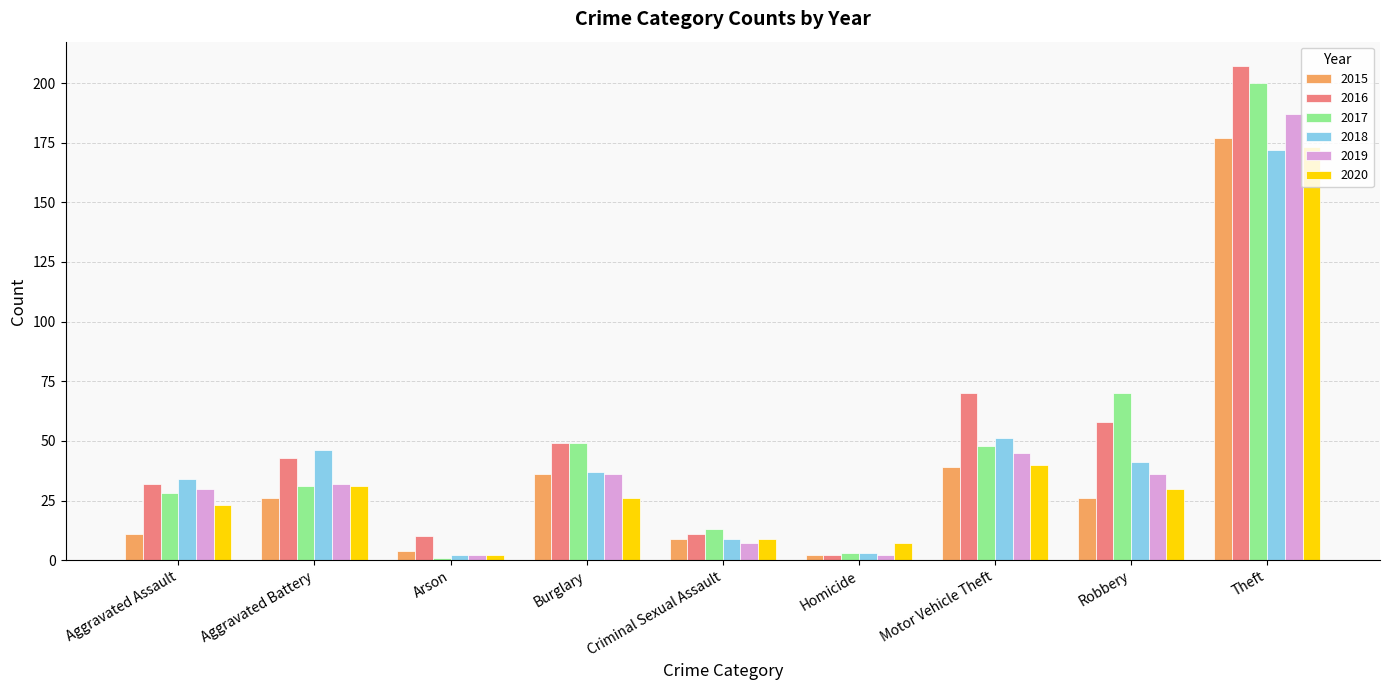

At which category does the chart reach its peak across all series?

Theft